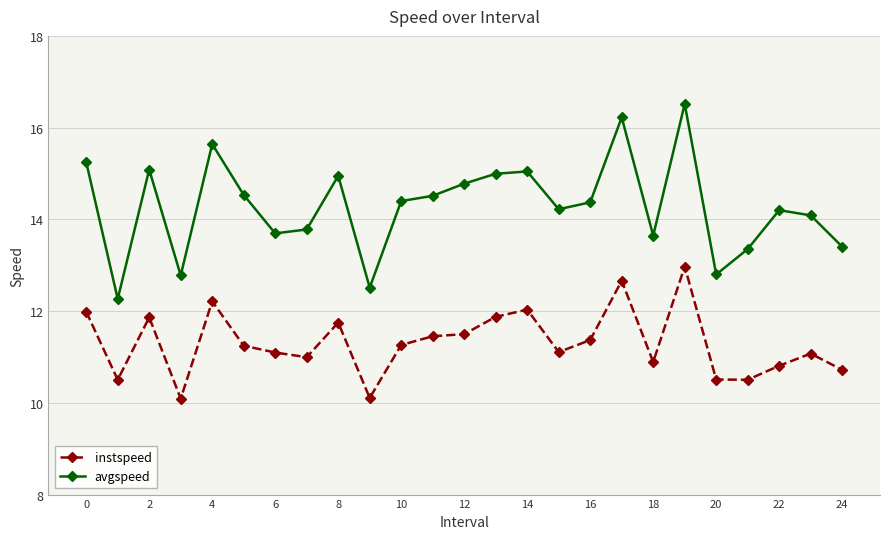

What is the value of the avgspeed point at the 6th from the left?

14.5